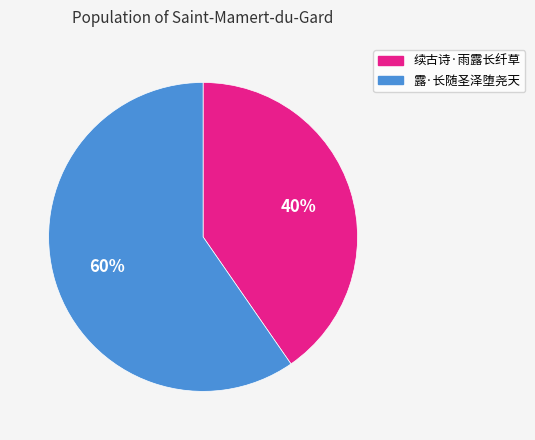

What is the majority slice?

露·长随圣泽堕尧天